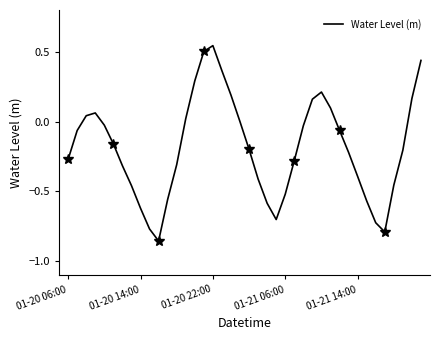

What is the value of the 28th point from the left?

0.2